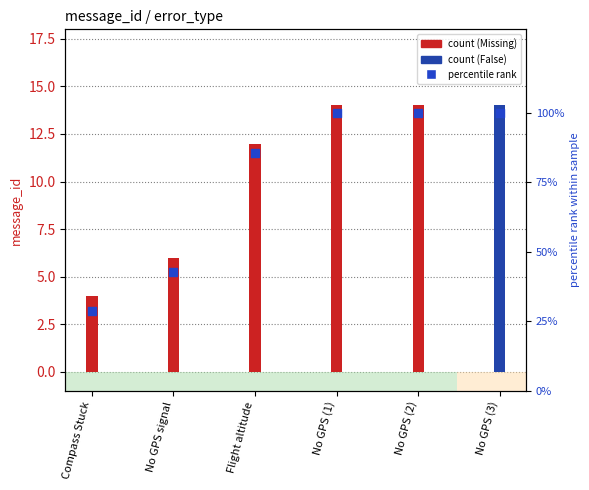

Approximately how many times larger is the value at Compass Stuck compared to No GPS (1)?

0.3